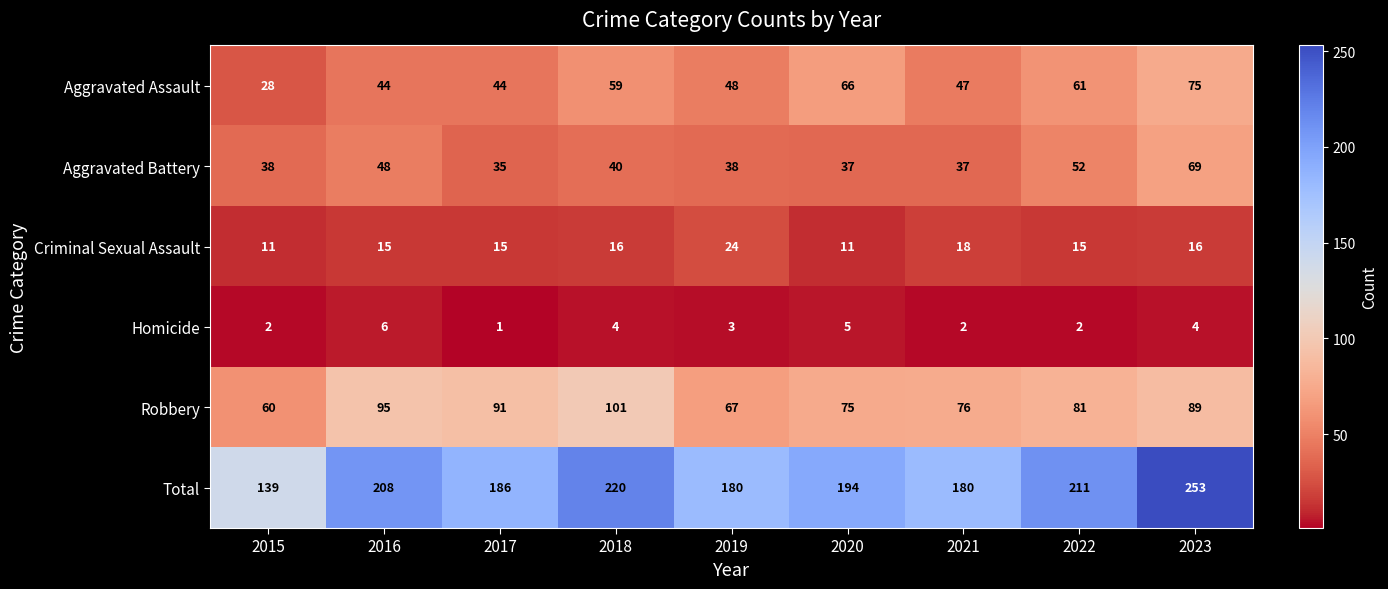

At which label does Total reach its minimum?

2015